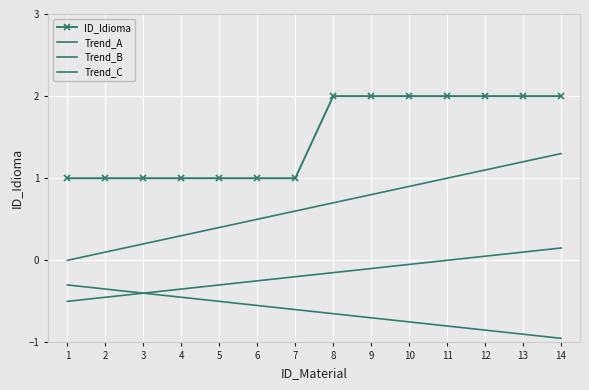

At which label does Trend_B reach its peak?

14